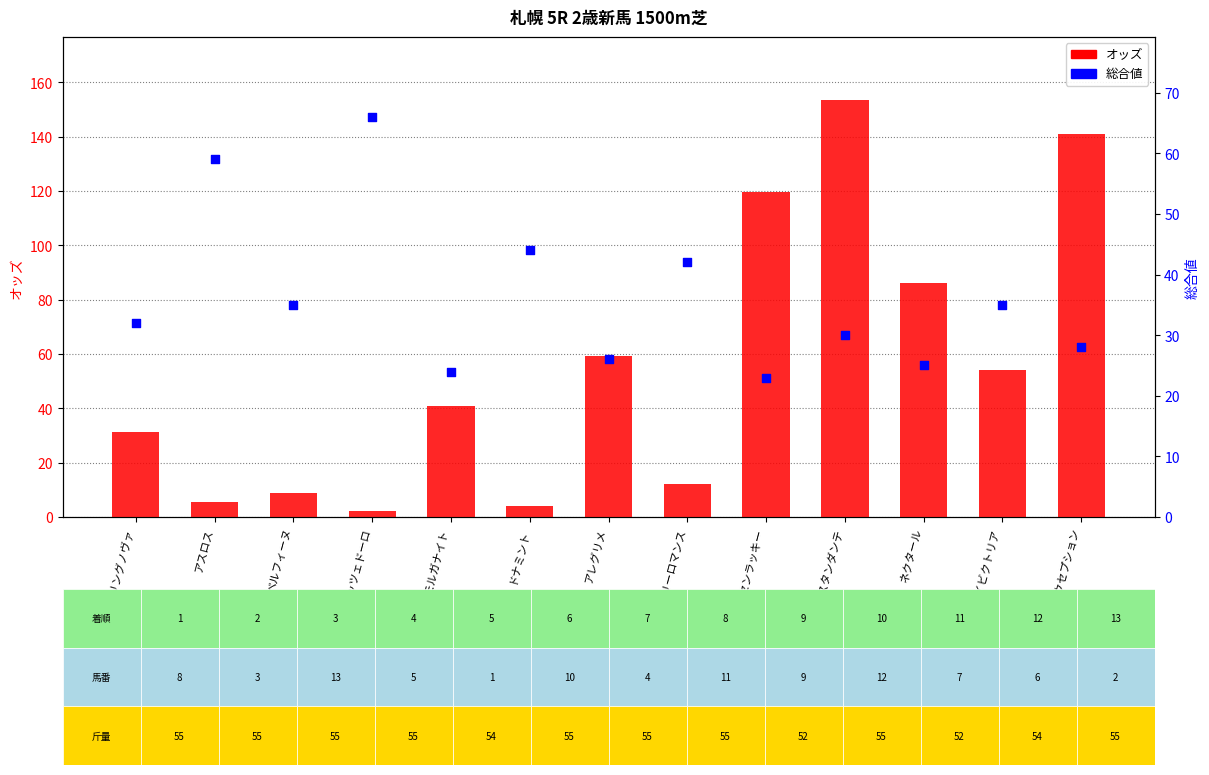

Which series has the widest spread of Y values?

オッズ